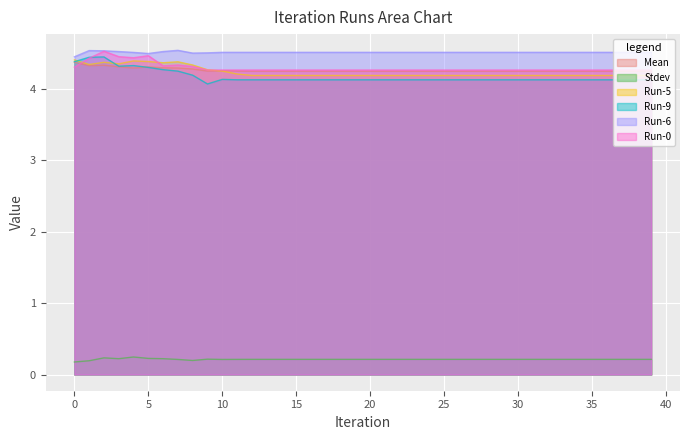

Is it true that Run-6 equals 1.2 at 19?

False